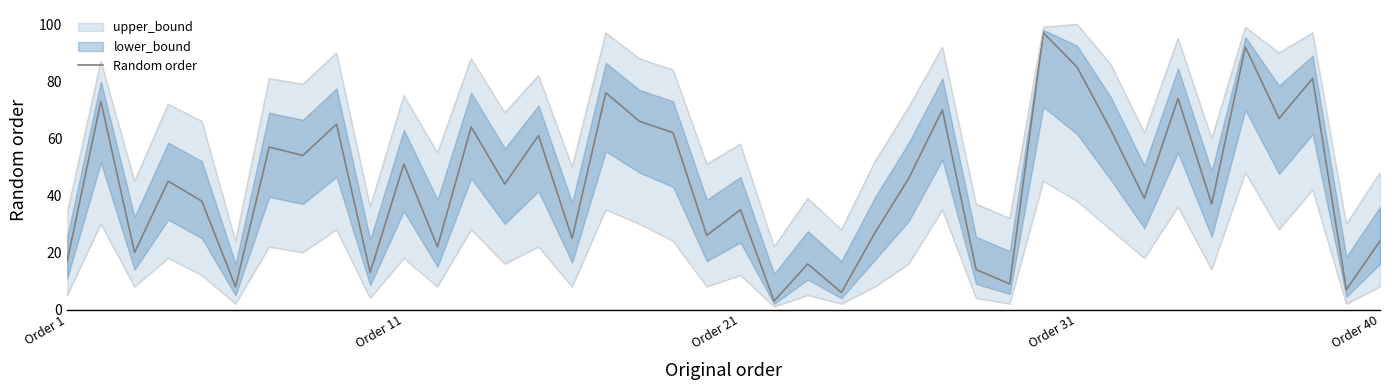

The Random order series shows 13 at Order 11. True or false?

False